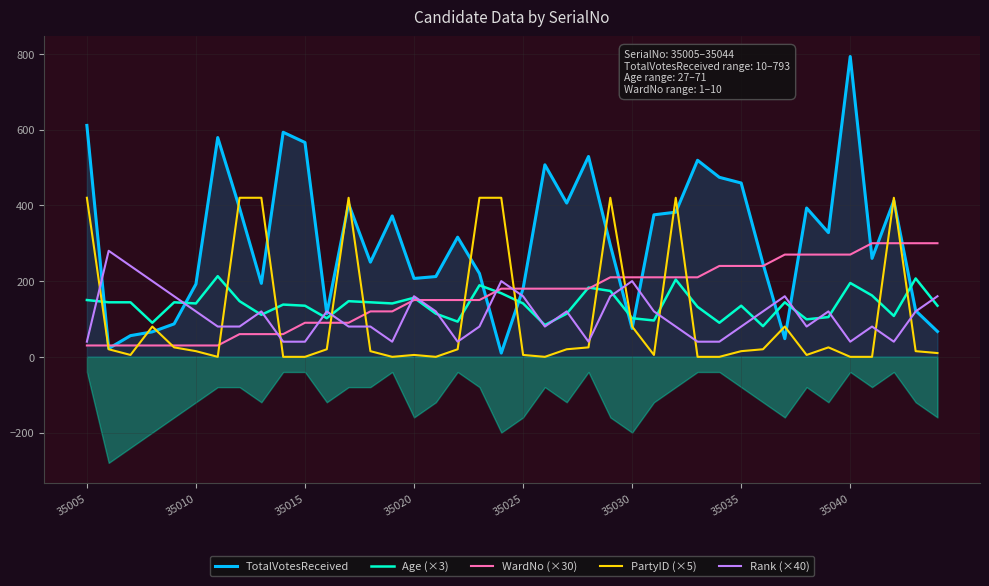

What is the maximum value for TotalVotesReceived?

793